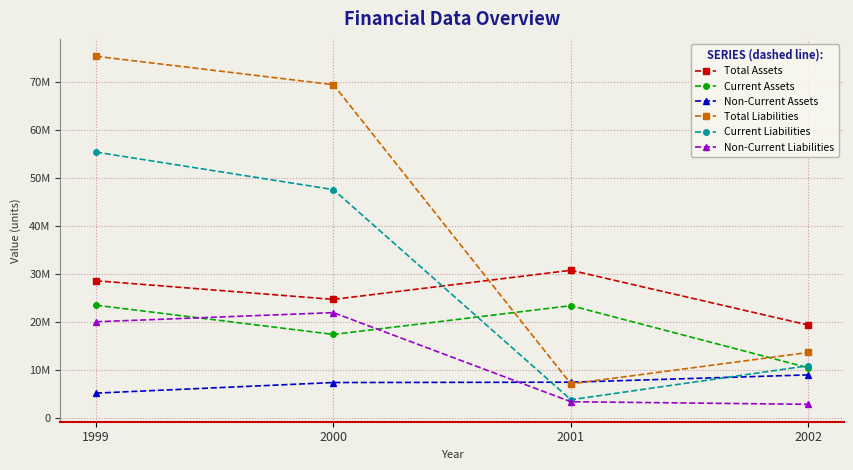

The Current Liabilities series shows 55447418 at 1999. True or false?

True